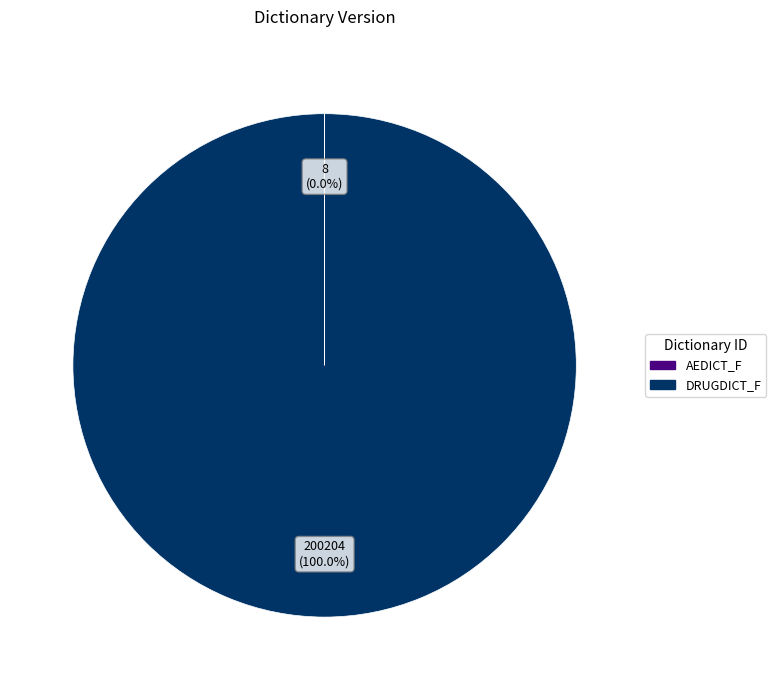

Which slice is the largest?

DRUGDICT_F